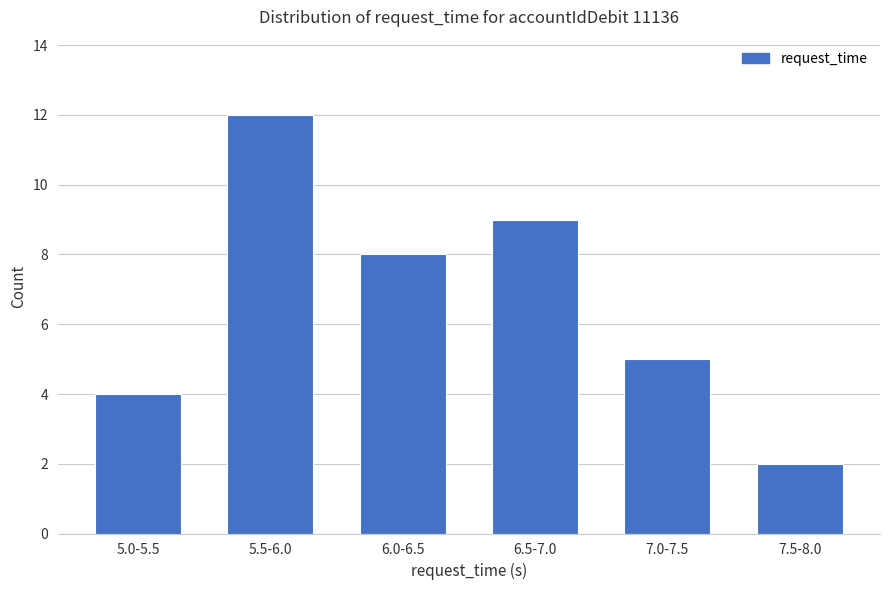

Where does the data first go above 8?

5.5-6.0